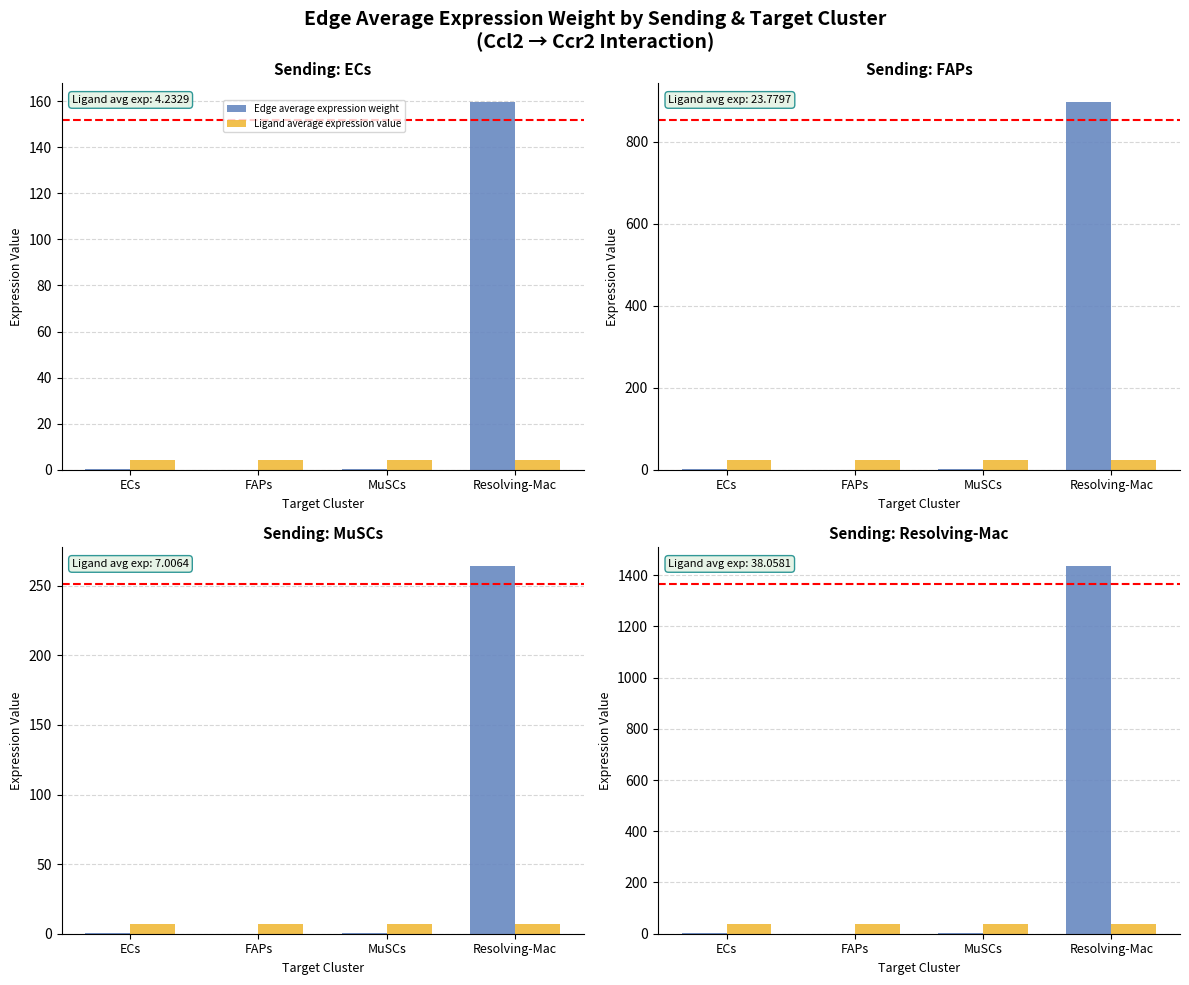

What is the difference between the Edge average expression weight values at ECs and MuSCs?

0.4